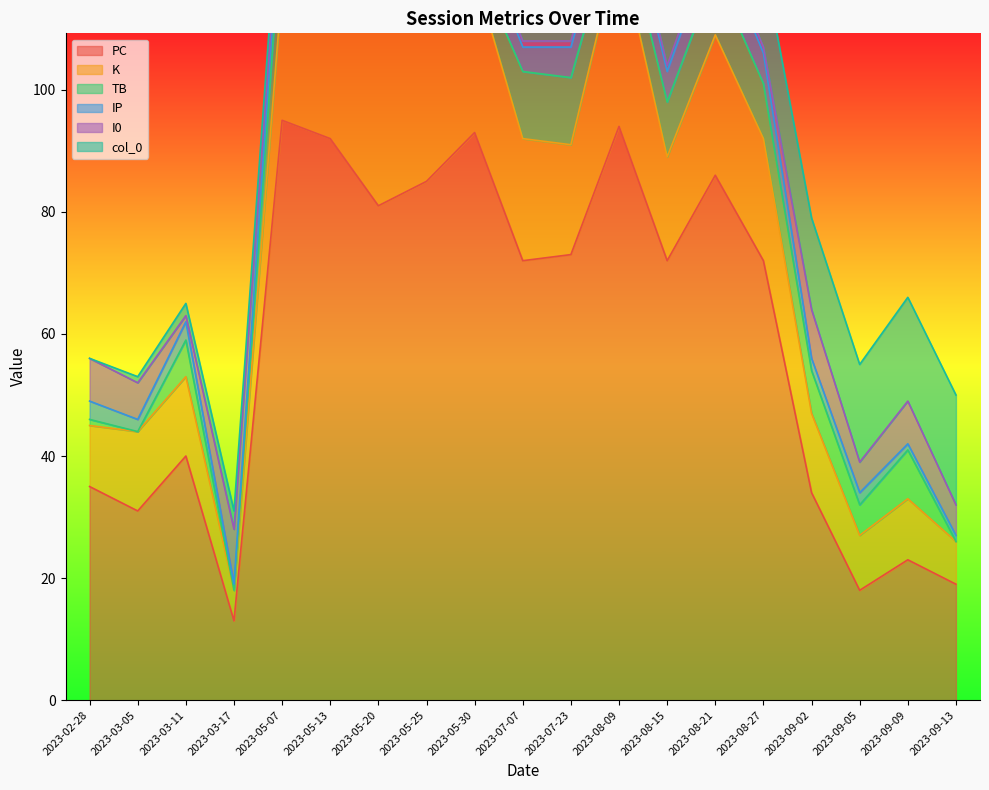

What is the difference between the col_0 values at 2023-05-20 and 2023-09-05?

10